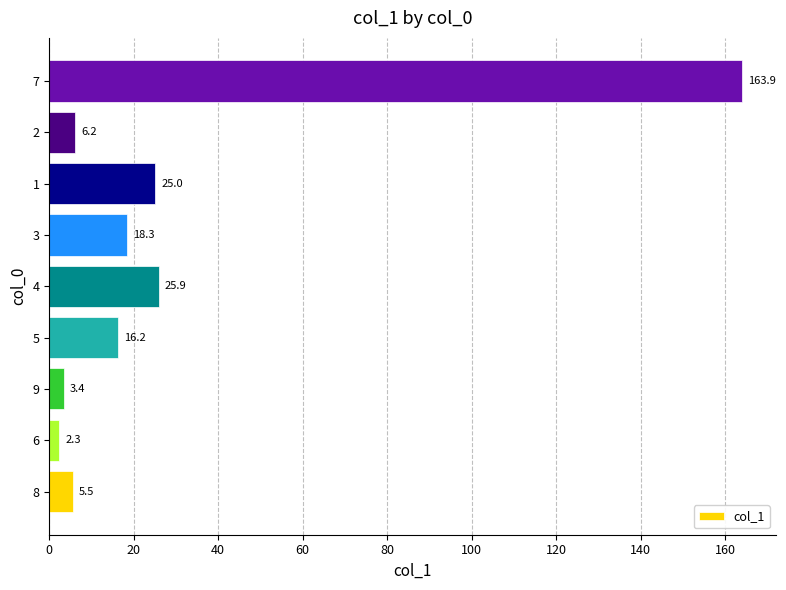

Count the number of categories in the chart.

9